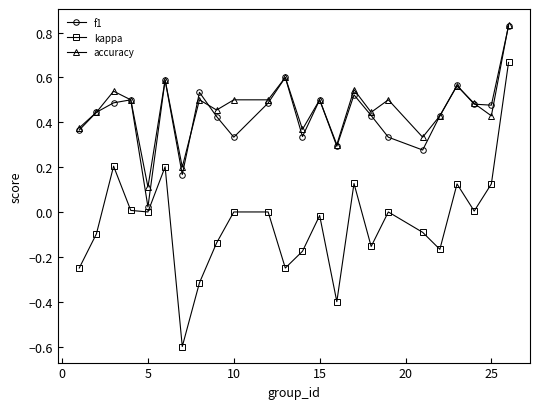

What are all the series names shown in the legend?

f1, kappa, accuracy